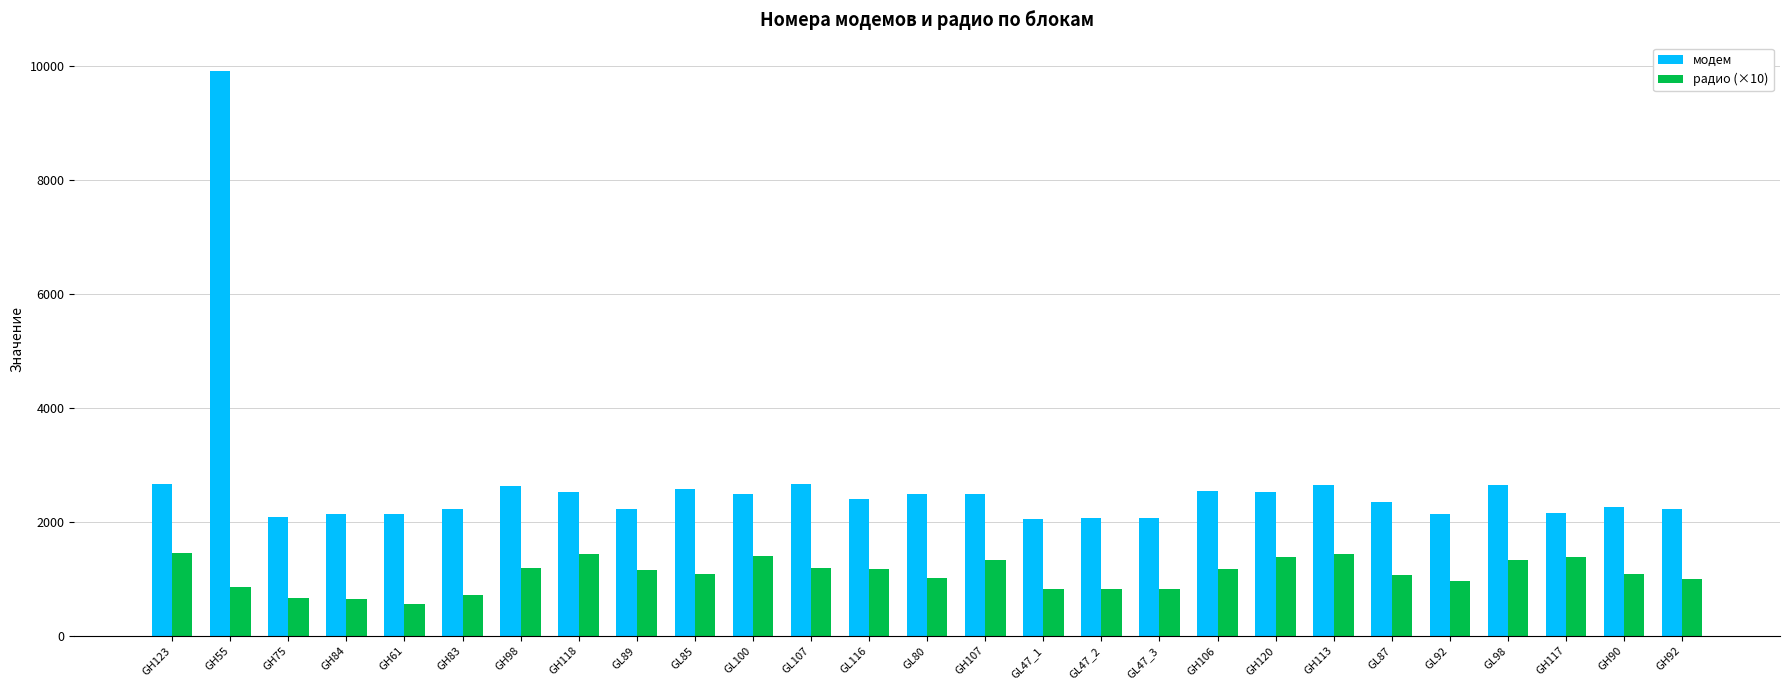

What is the spread (max minus min) of values at GL89?

1077